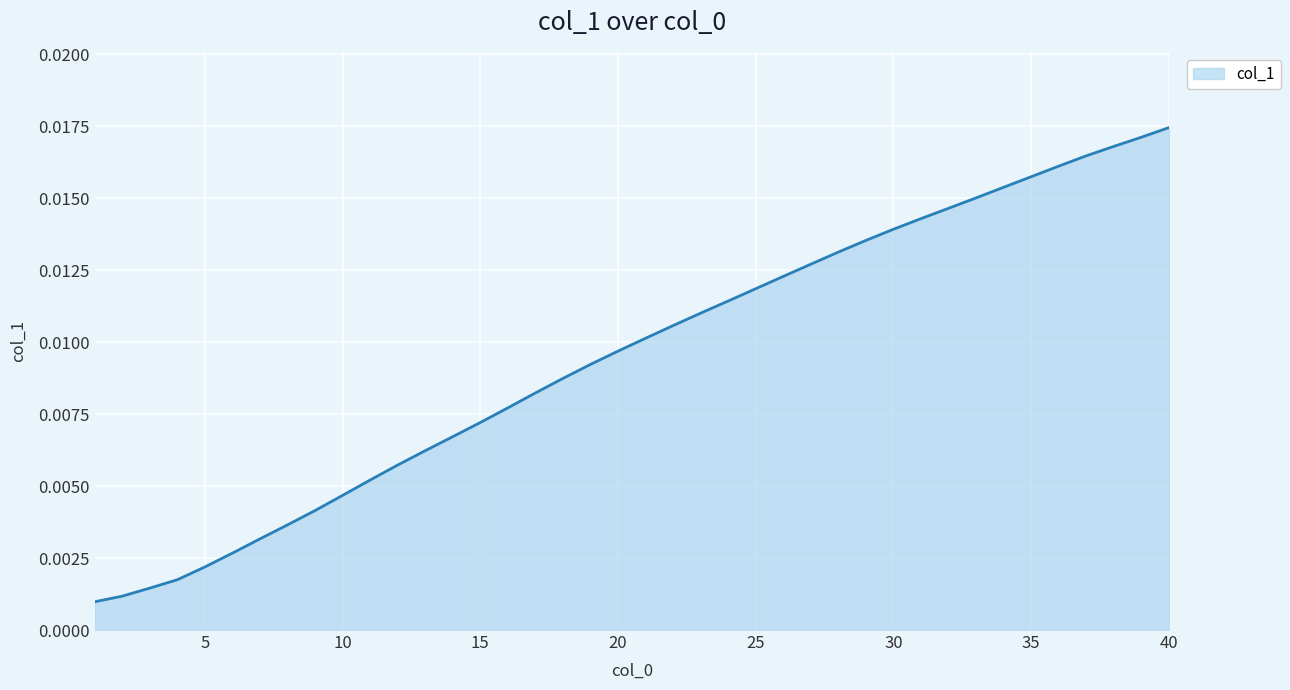

Does the chart have visible grid lines?

Yes